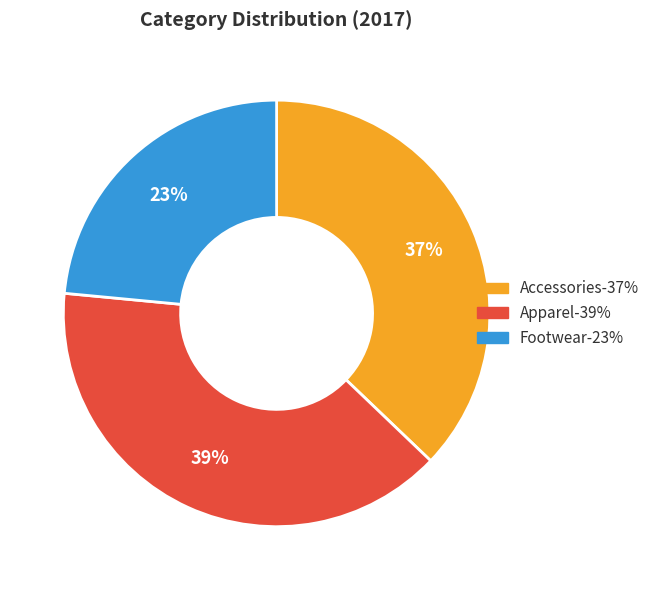

To the nearest percent, what percentage of the pie is Footwear?

23%